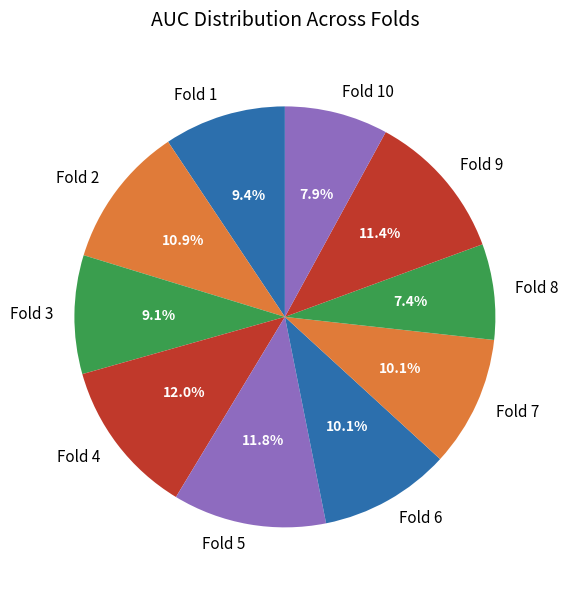

Is there any slice that represents more than half of the pie?

No